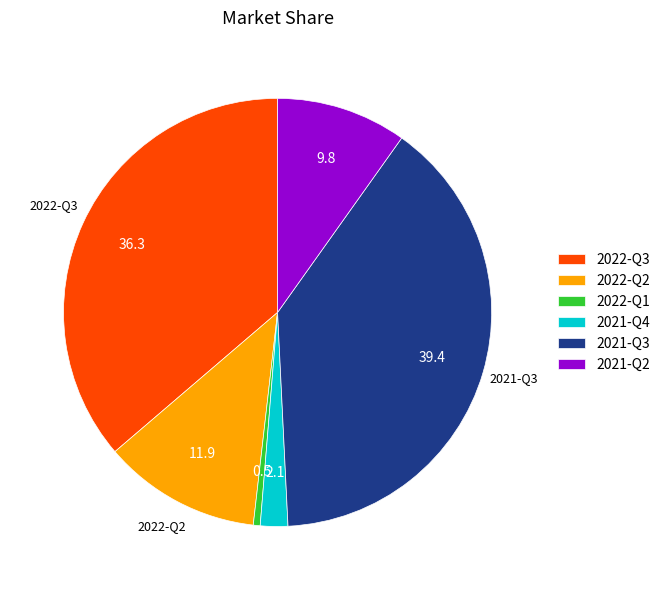

Is there any slice that represents more than half of the pie?

No